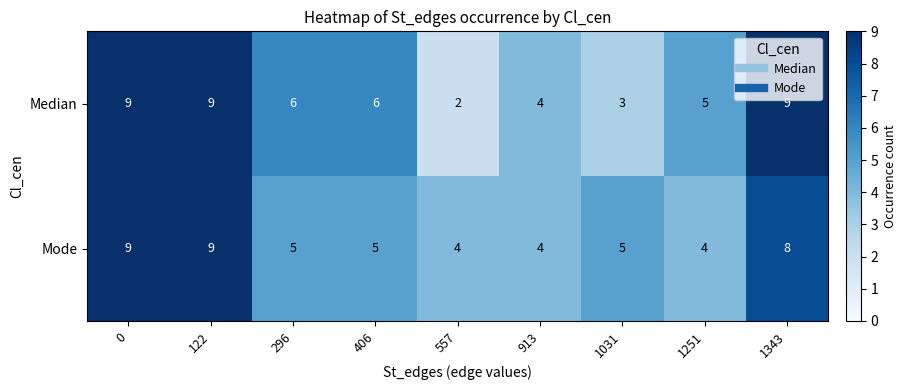

What is the total value across all series at 1343?

17